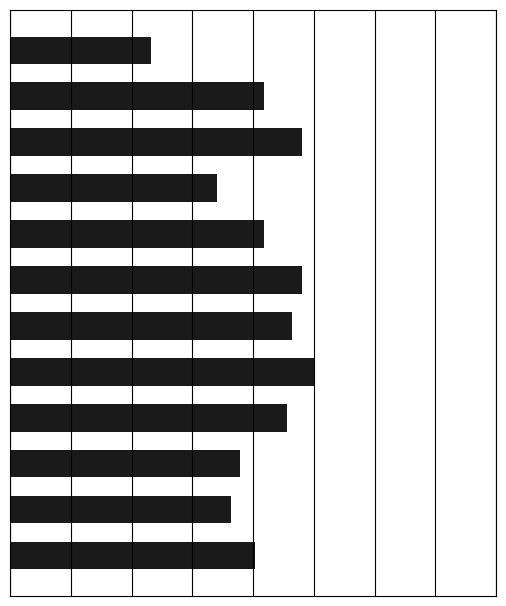

Are the bars horizontal?

Yes